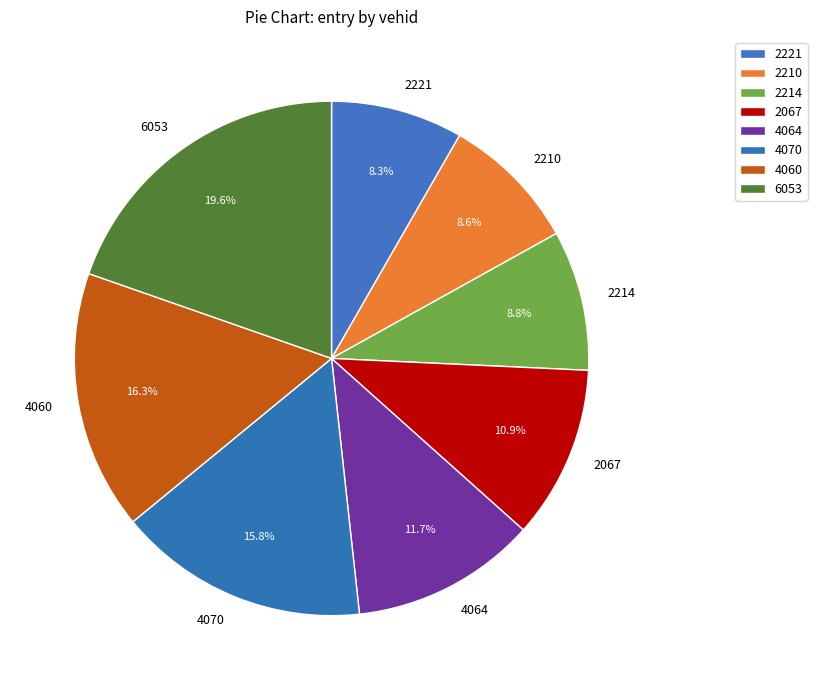

What percentage is the 2214 slice, to the nearest percent?

9%